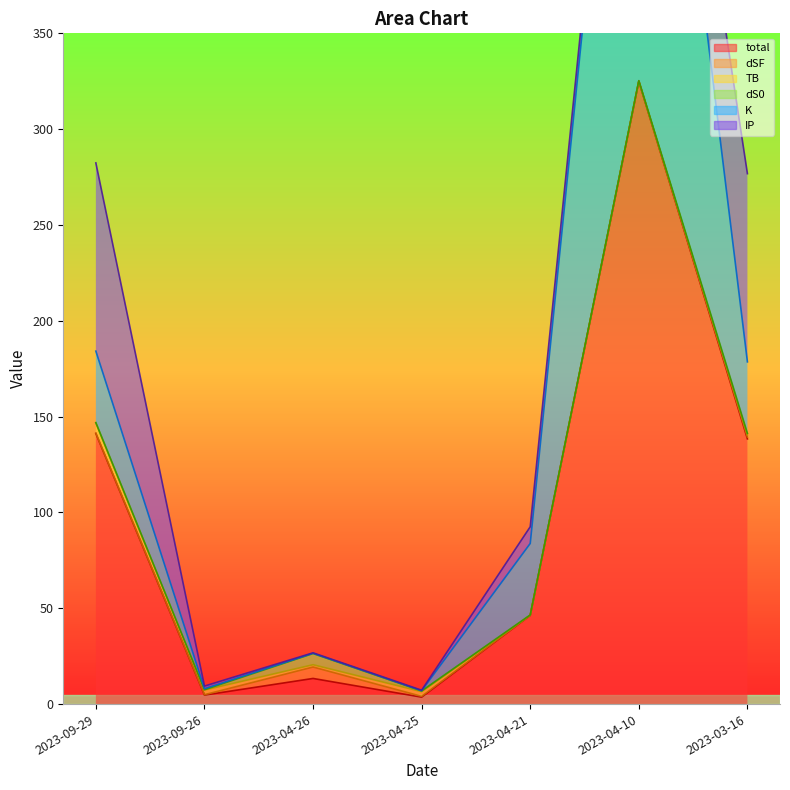

True or false: total line and IP line intersect in this chart.

False